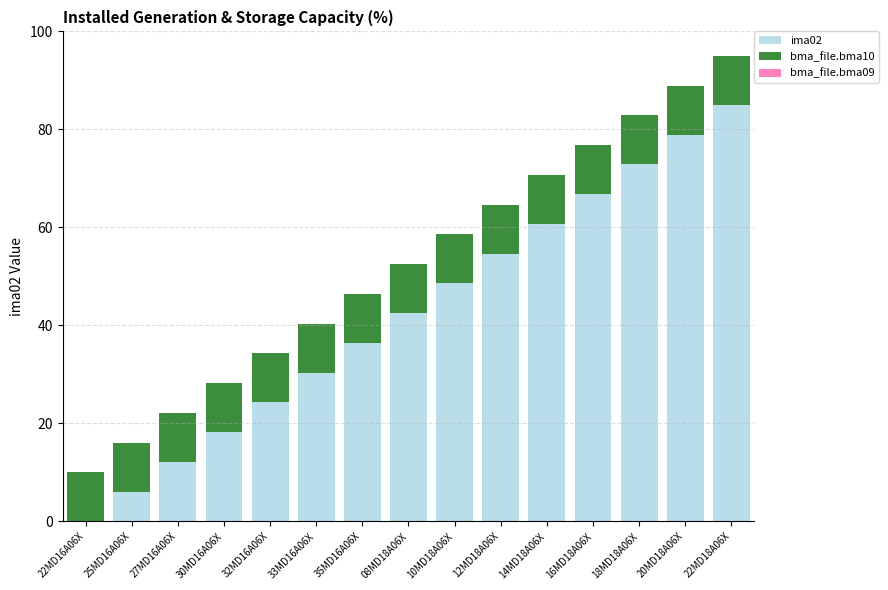

What is the sum of all ima02 values?

637.5